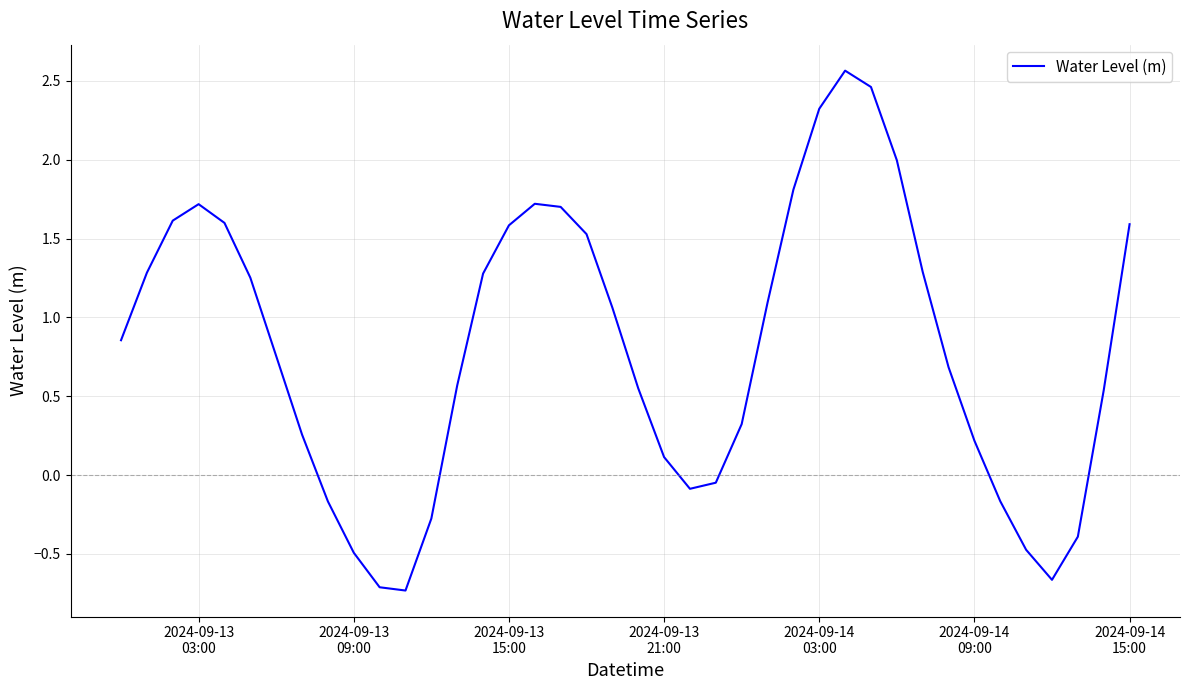

What is the difference between the maximum and minimum values?

3.3